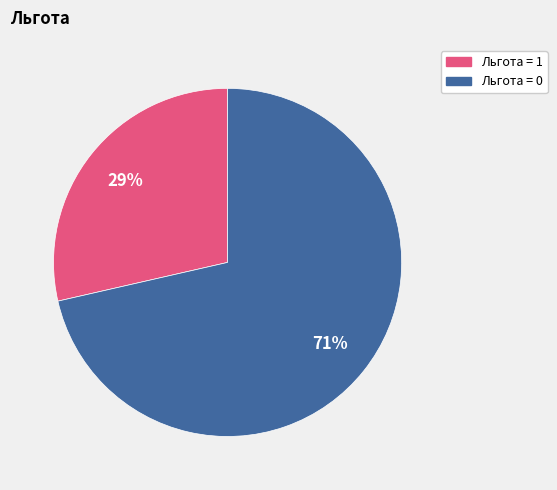

Is there any slice that represents more than half of the pie?

Yes